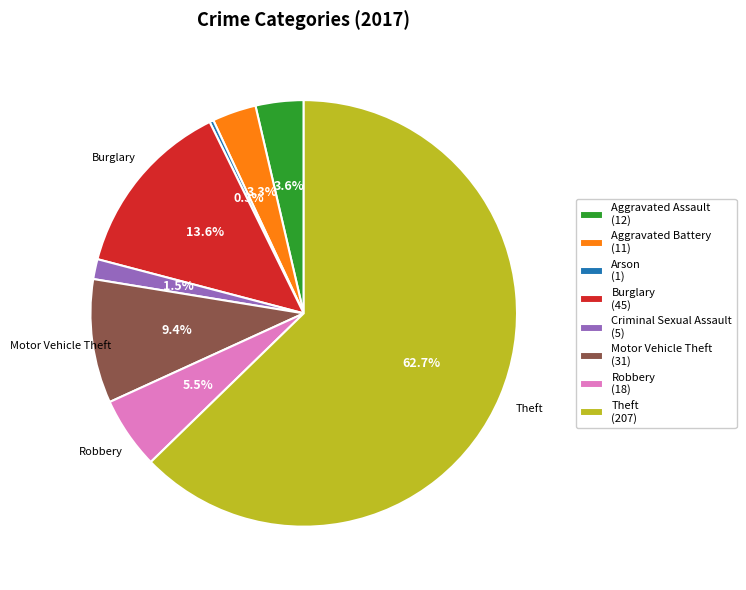

Which category has the biggest portion of the pie?

Theft